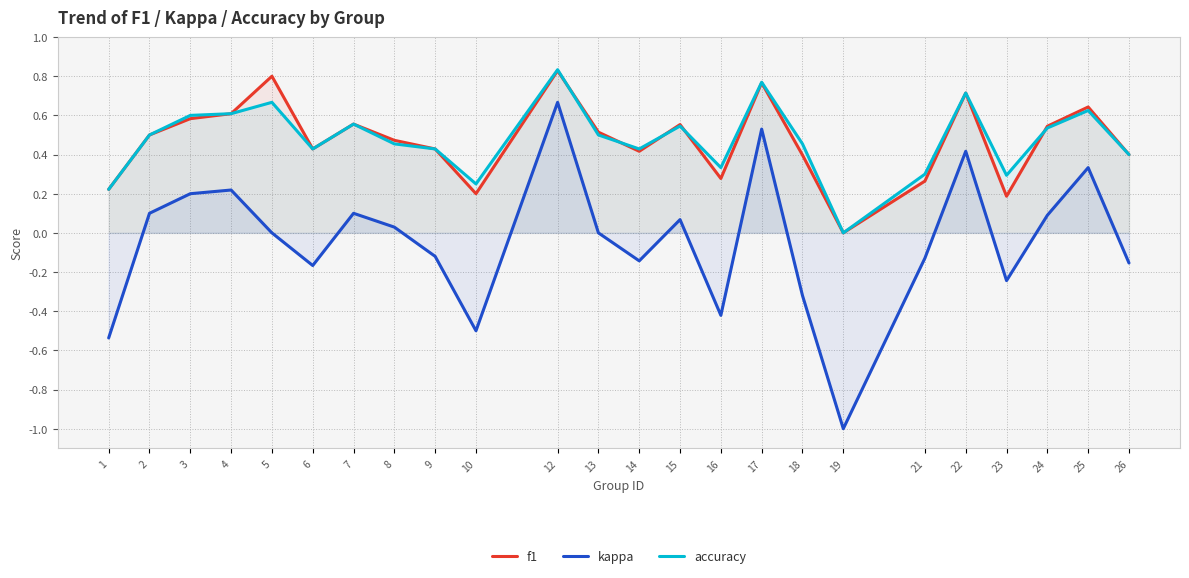

Count the f1 values in the range 0 to 1.

24